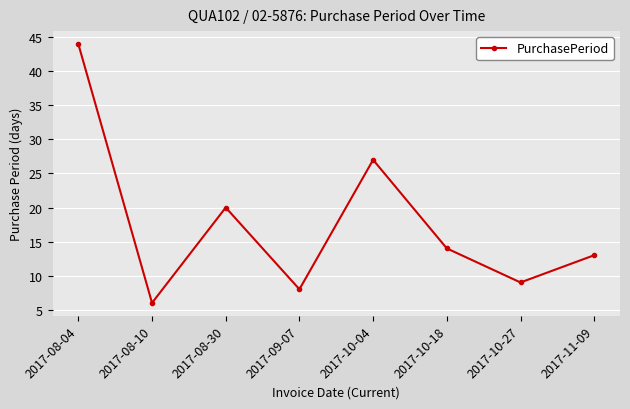

At which label does the data first exceed 14?

2017-08-04